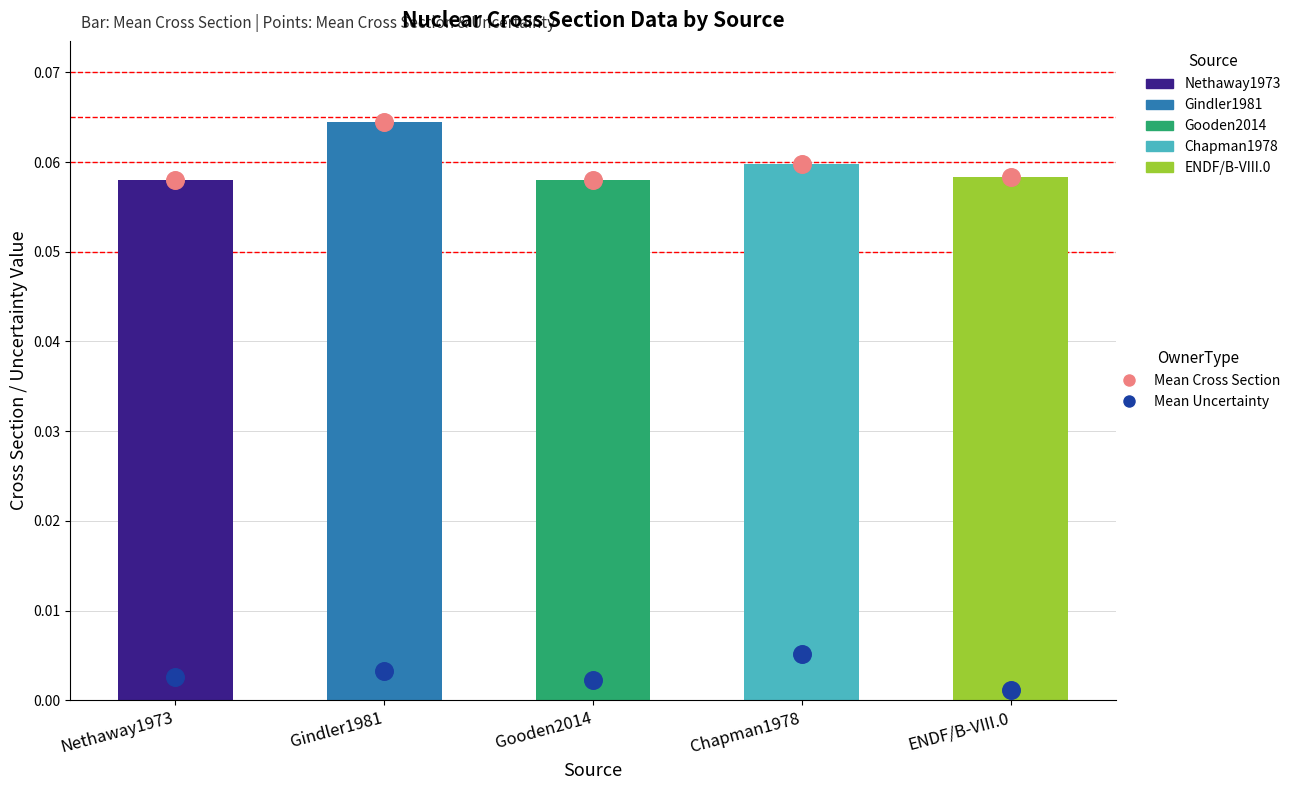

What is the total value across all series at Chapman1978?

0.1